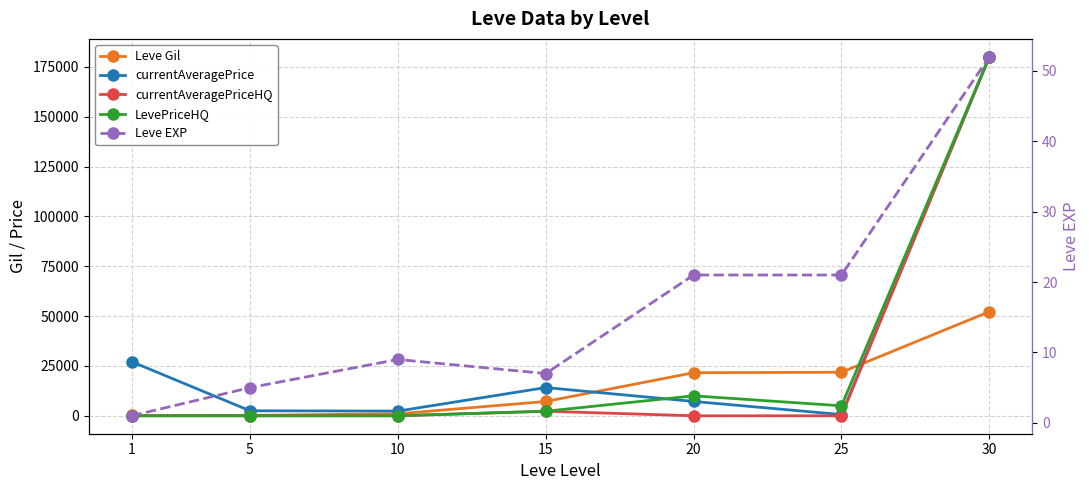

At how many categories does at least one series exceed 8336?

5